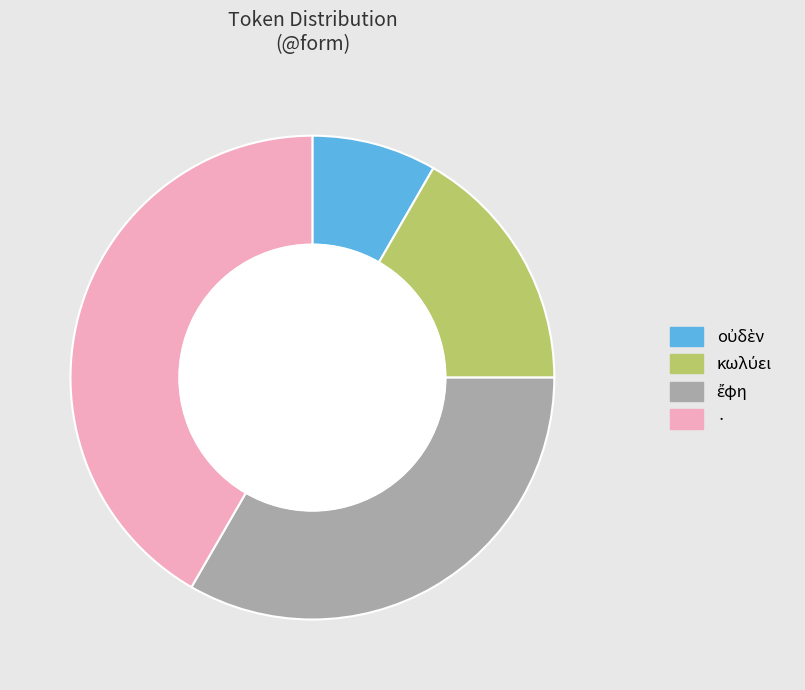

Count the number of slices in the pie.

4